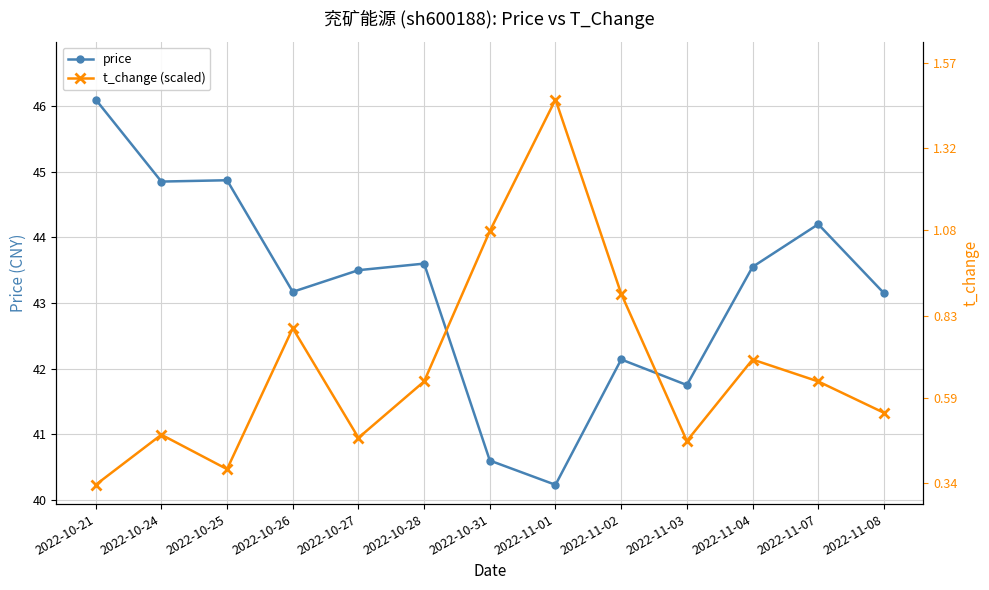

Where do price and t_change (scaled) first cross each other?

2022-10-28 and 2022-10-31